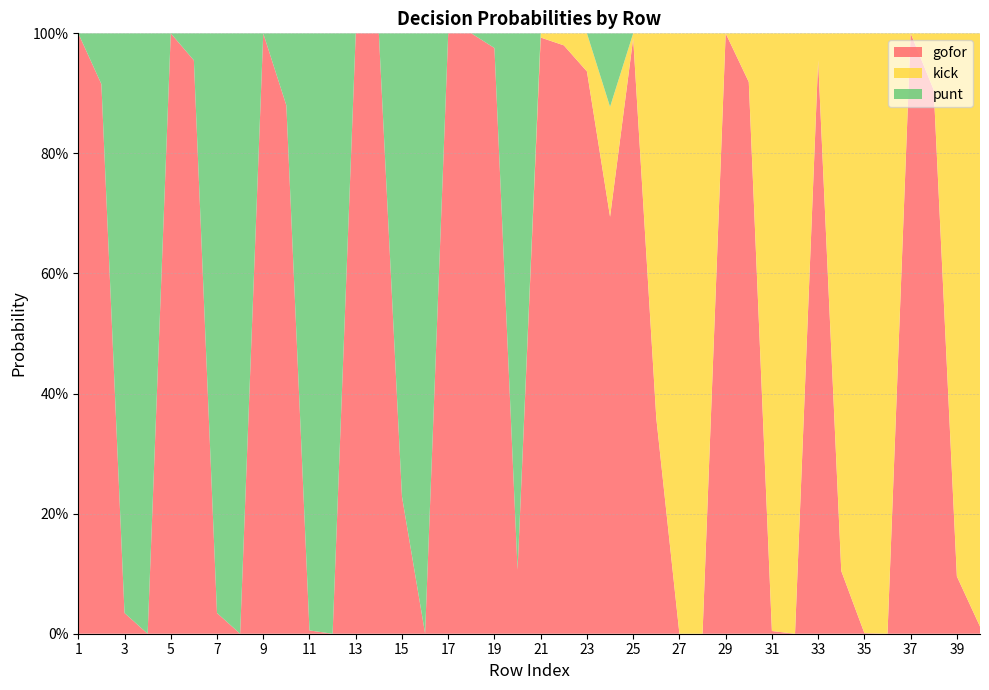

Reading right to left, list all the values displayed in this chart.

gofor: 0.0	0.1	0.9	1.0	0.0	0.0	0.1	1.0	0.0	0.0	0.9	1.0	0.0	0.0	0.4	1.0	0.7	0.9	1.0	1.0	0.1	1.0	1.0	1.0	0.0	0.2	1.0	1.0	0.0	0.0	0.9	1.0	0.0	0.0	1.0	1.0	0.0	0.0	0.9	1.0
kick: 1.0	0.9	0.1	0.0	1.0	1.0	0.9	0.0	1.0	1.0	0.1	0.0	1.0	1.0	0.6	0.0	0.2	0.1	0.0	0.0	0.0	0.0	0.0	0.0	0.0	0.0	0.0	0.0	0.0	0.0	0.0	0.0	0.0	0.0	0.0	0.0	0.0	0.0	0.0	0.0
punt: 0.0	0.0	0.0	0.0	0.0	0.0	0.0	0.0	0.0	0.0	0.0	0.0	0.0	0.0	0.0	0.0	0.1	0.0	0.0	0.0	0.9	0.0	0.0	0.0	1.0	0.8	0.0	0.0	1.0	1.0	0.1	0.0	1.0	1.0	0.0	0.0	1.0	1.0	0.1	0.0